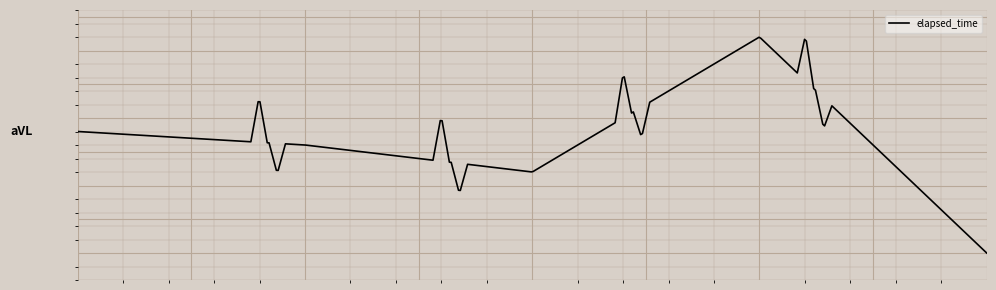

Does the chart have visible grid lines?

Yes